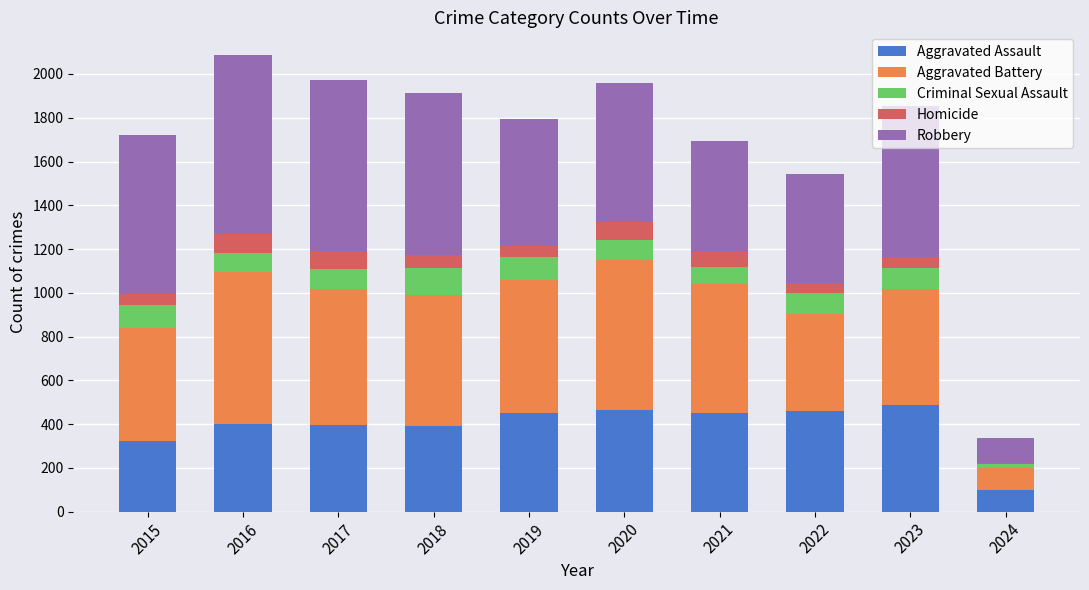

What is the highest value of the Aggravated Assault series?

488